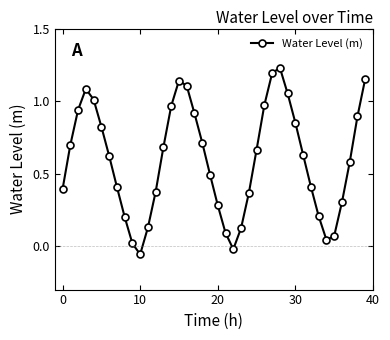

How many points are lower than both their immediate neighbors (excluding endpoints)?

3